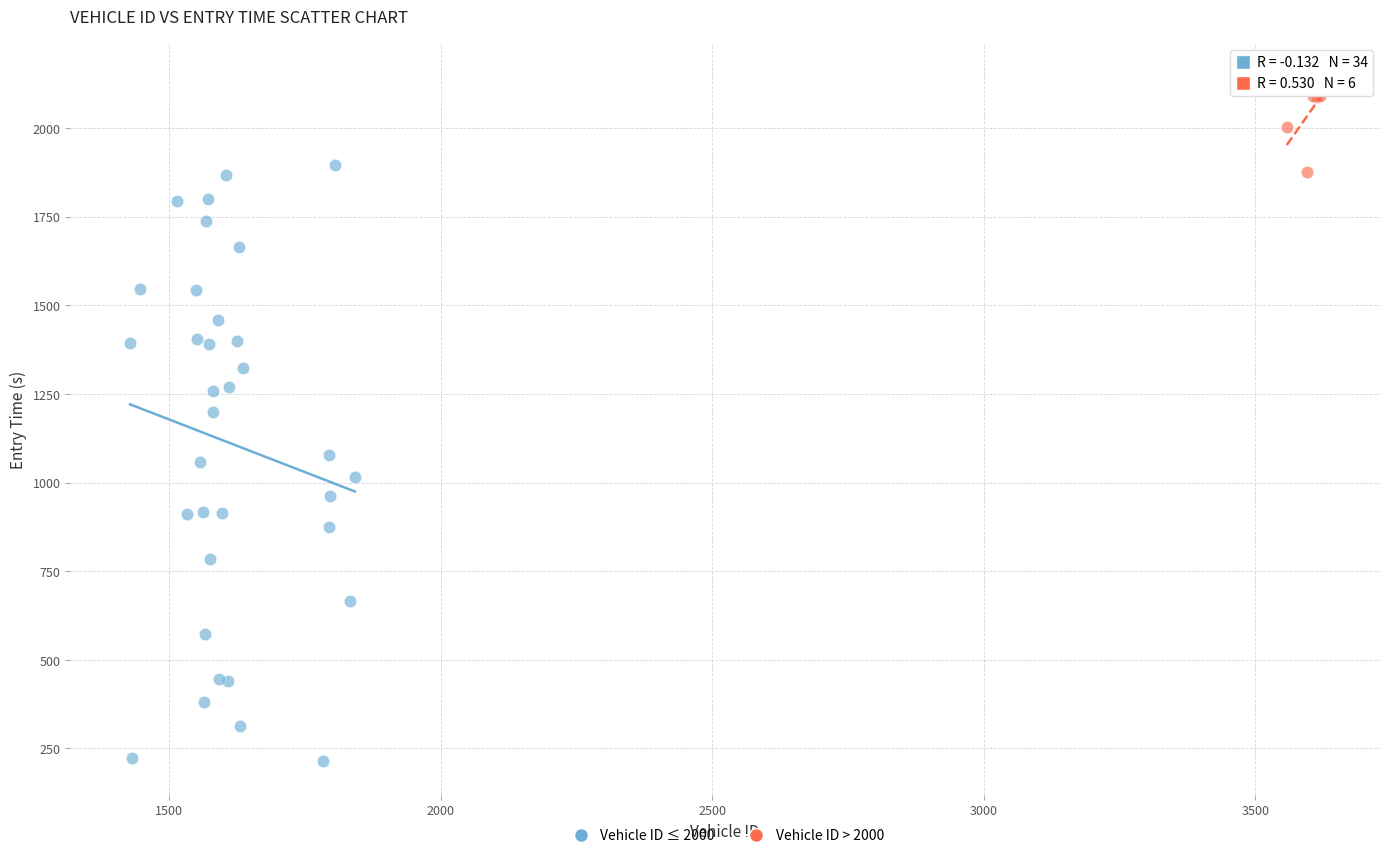

Which series reaches the maximum Y coordinate?

Vehicle ID > 2000